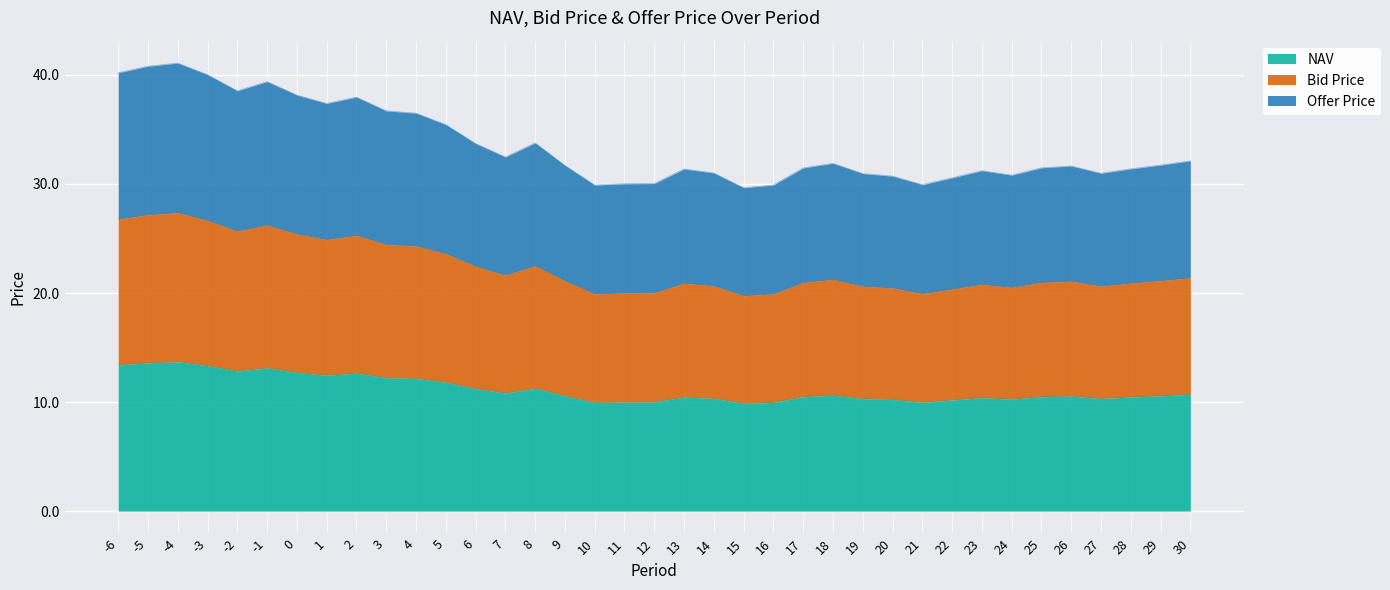

Where is the first local minimum for NAV?

-2